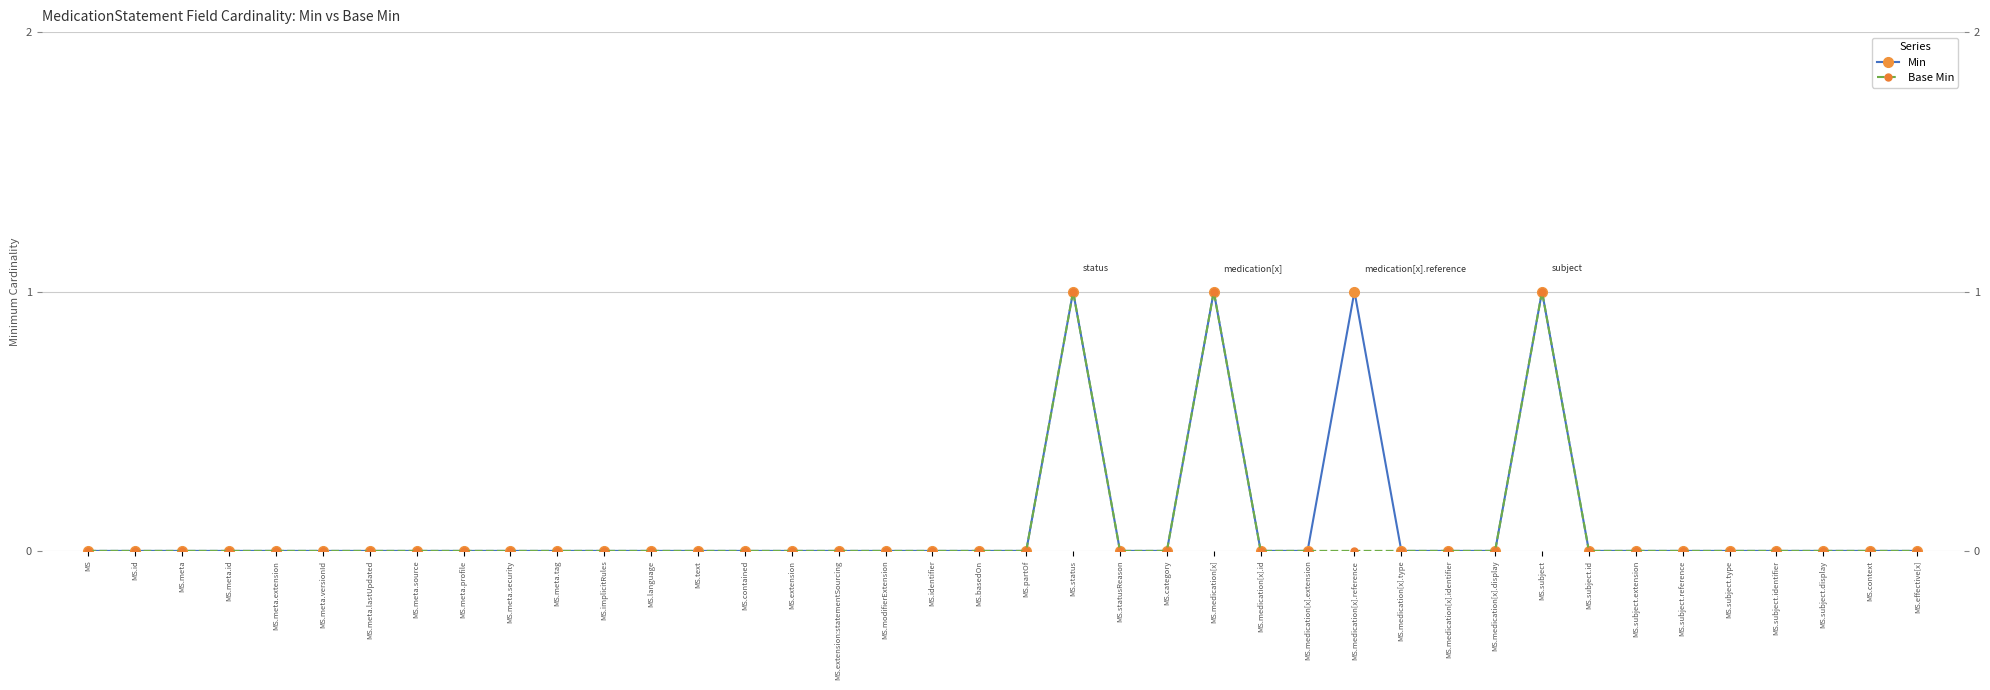

At how many categories does at least one series exceed 0?

4